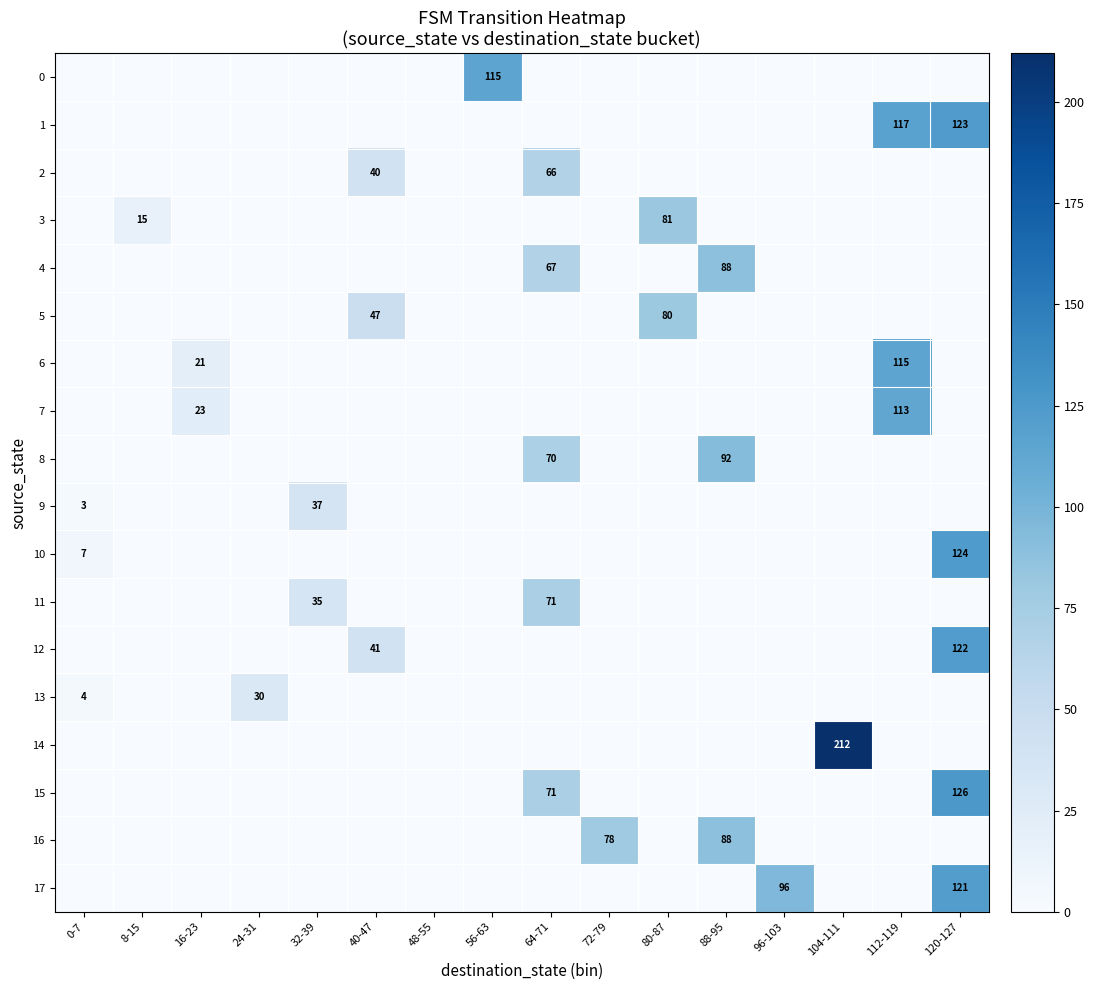

What is the spread (max minus min) of values at 120-127?

126